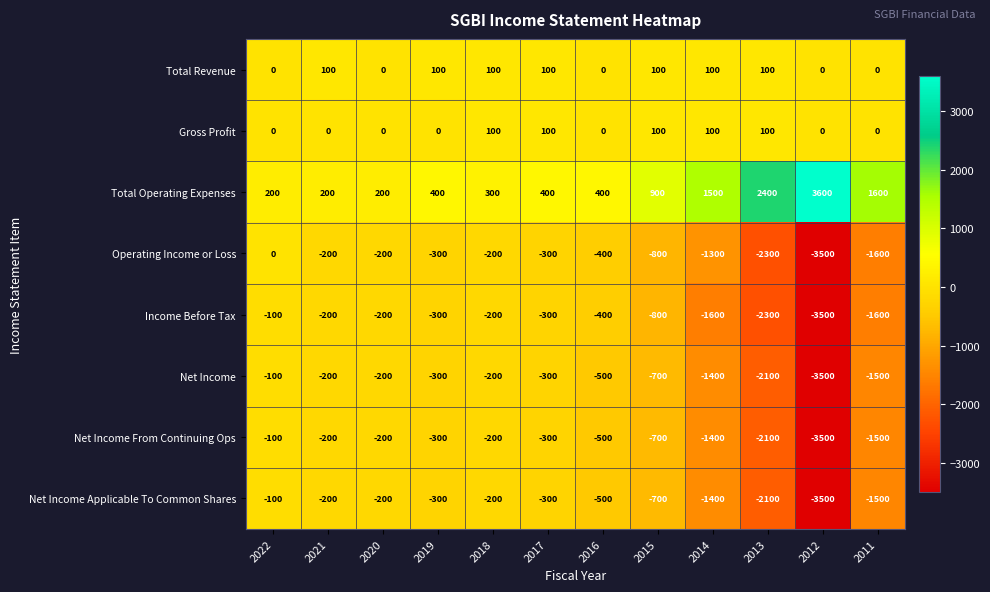

How many data points in Total Revenue are less than 100?

5